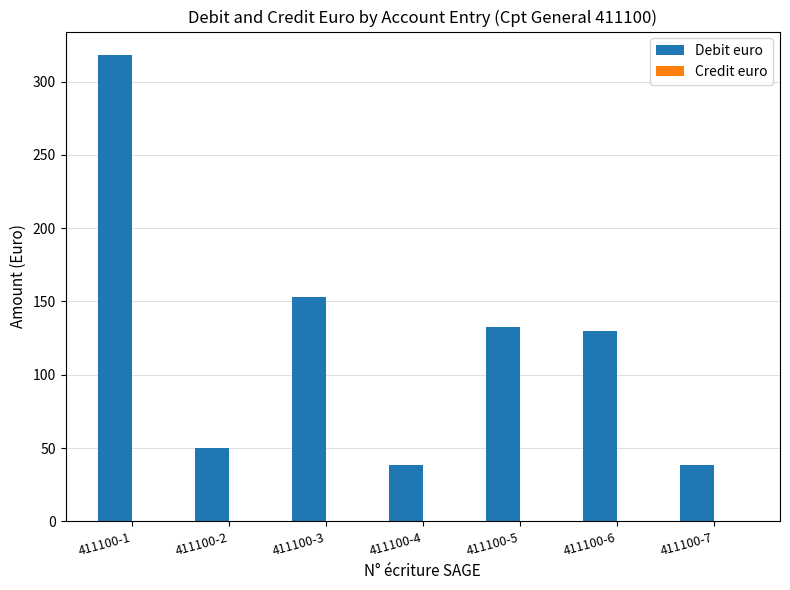

Is it true that the value at 411100-3 is 83.3?

False